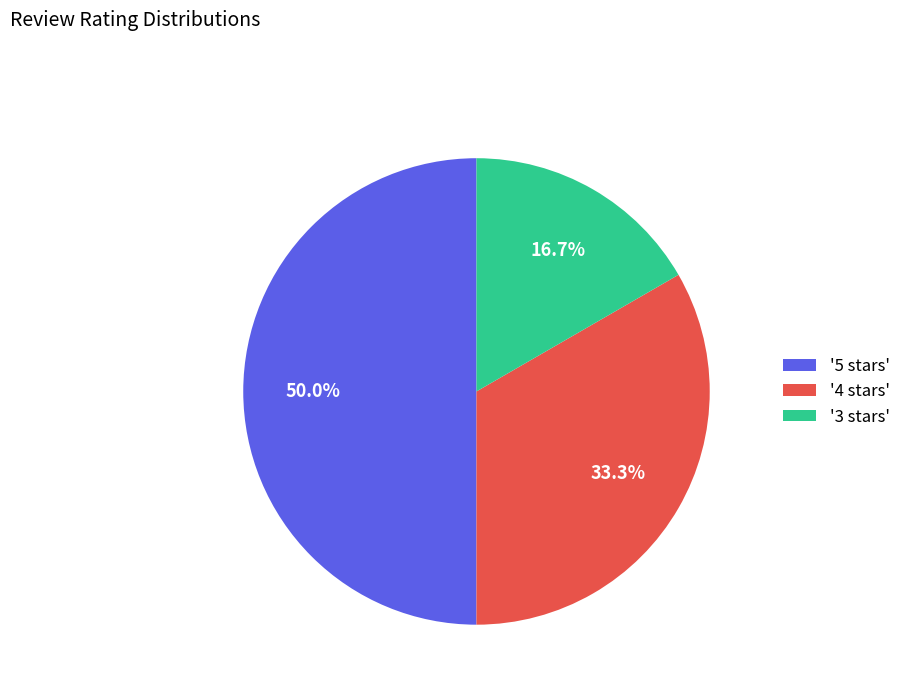

How many slices are in this pie chart?

3